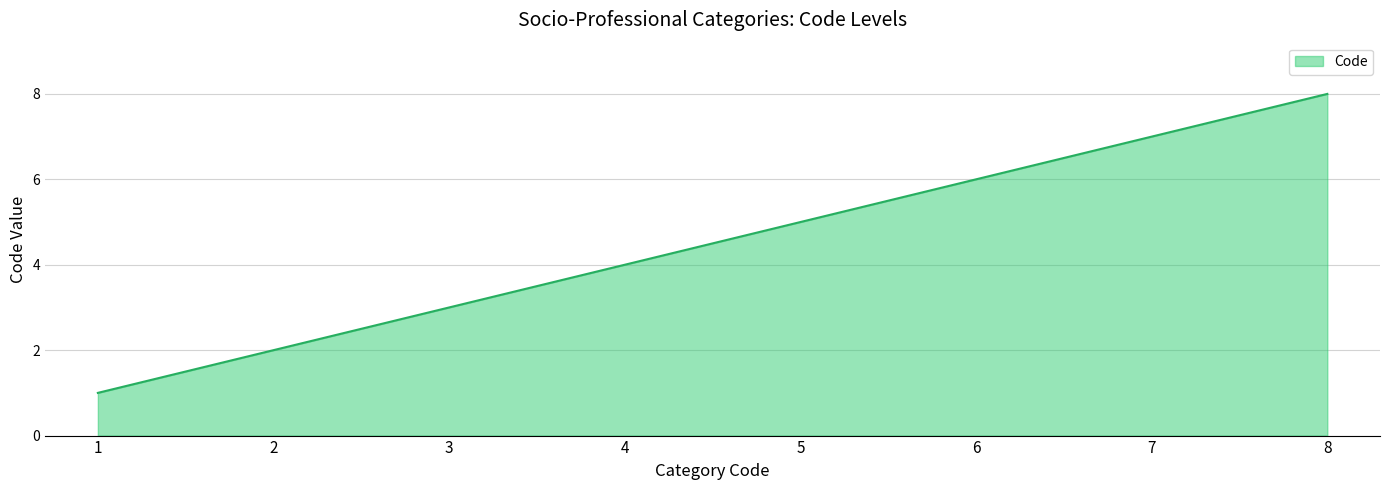

Rank the categories by value from lowest to highest.

1, 2, 3, 4, 5, 6, 7, 8